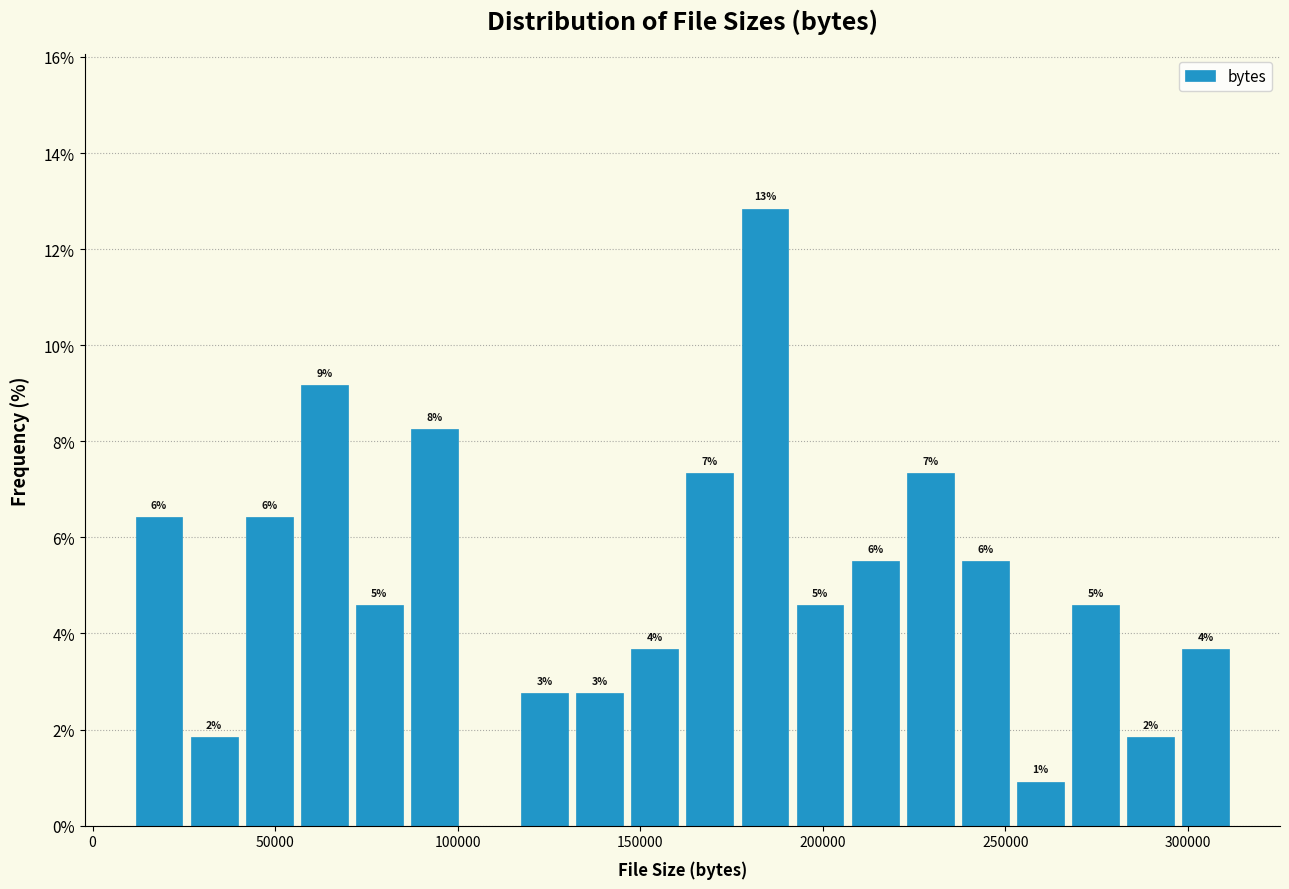

Read against the x-axis, roughly where is the centre of the tallest bar?

185000